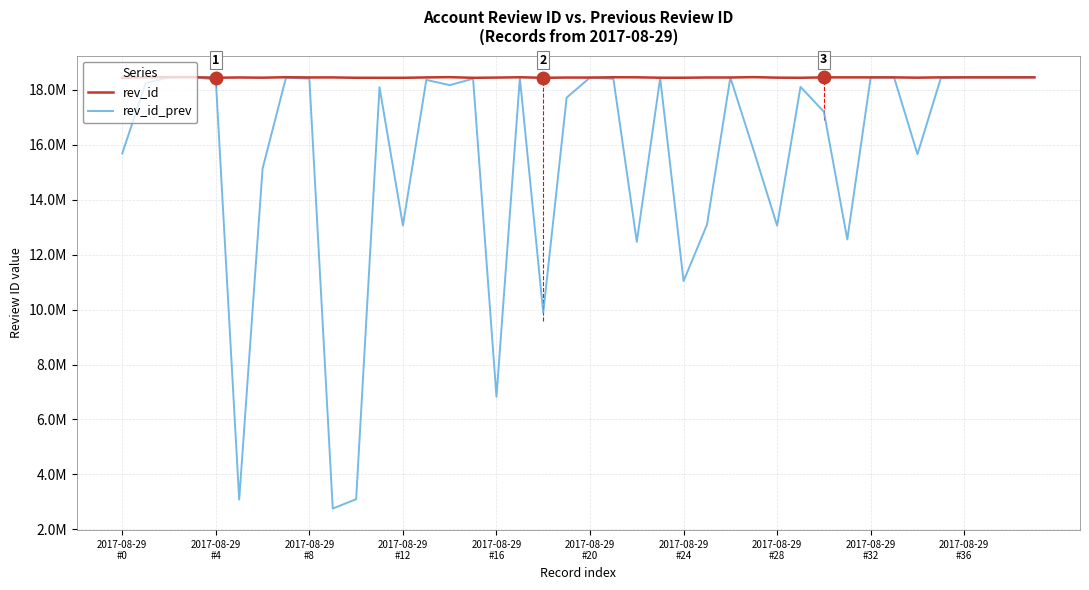

Reading left to right, extract all data points from this chart.

rev_id: 18438765	18456934	18461747	18461754	18440721	18449602	18441945	18458819	18450375	18451836	18438336	18437997	18437610	18451448	18460960	18437478	18445638	18457134	18437937	18446672	18446674	18456947	18455594	18440405	18439628	18449047	18449157	18461948	18443156	18438118	18453538	18452978	18452990	18452991	18442326	18454016	18454033	18454097	18454119	18454610
rev_id_prev: 15682610	18242220	18456934	18461747	18374212	3084047	15135883	18441945	18408112	2757007	3096970	18092732	13060445	18362809	18171001	18404245	6826937	18428381	9886391	17715546	18446672	18400680	12466119	18430716	11038459	13088719	18449047	15784873	13054805	18108033	17202787	12553611	18452978	18452990	15655629	18424358	18454016	18454033	18454097	18454119